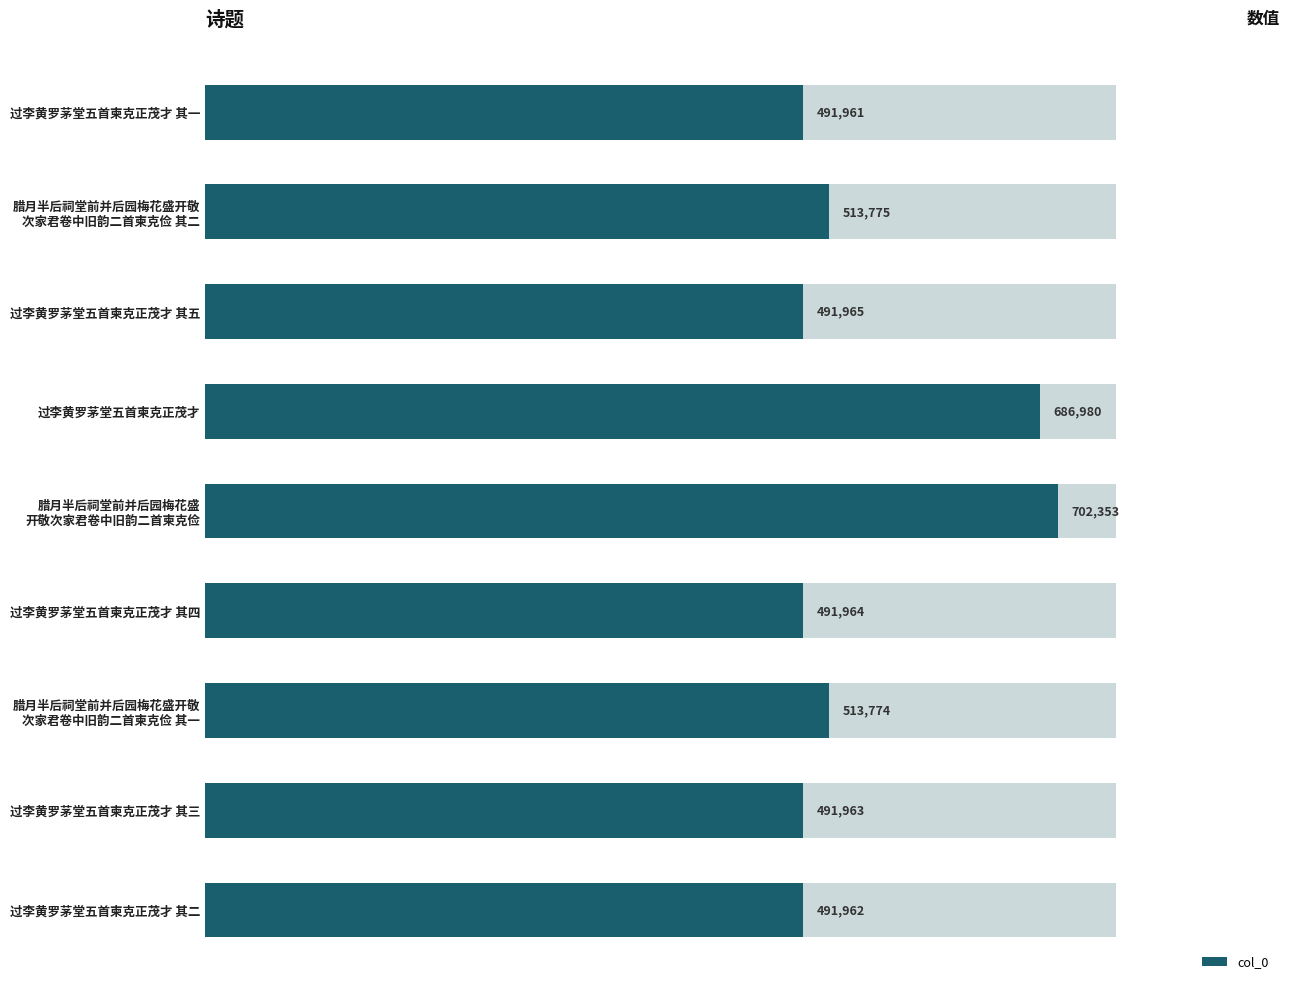

Count the number of data series in this chart.

1